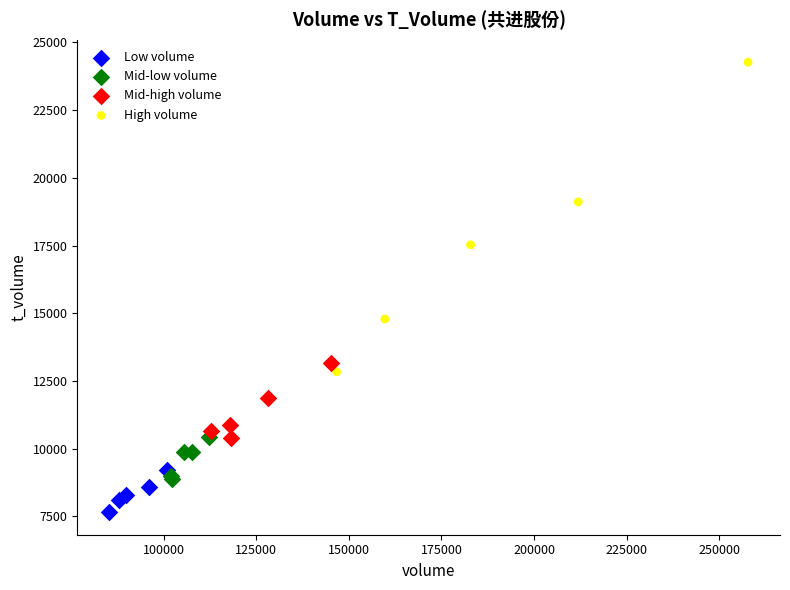

Which series contains the highest Y value?

High volume